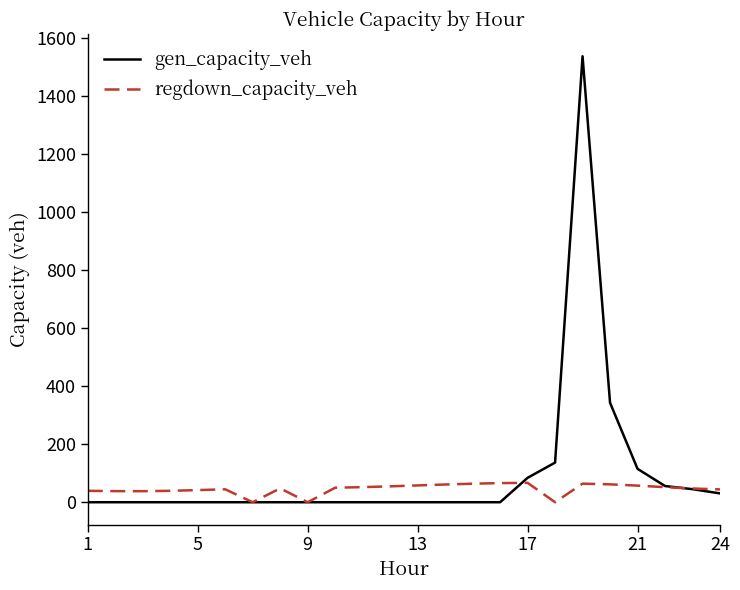

Rank the series by their maximum value, from lowest to highest.

regdown_capacity_veh, gen_capacity_veh